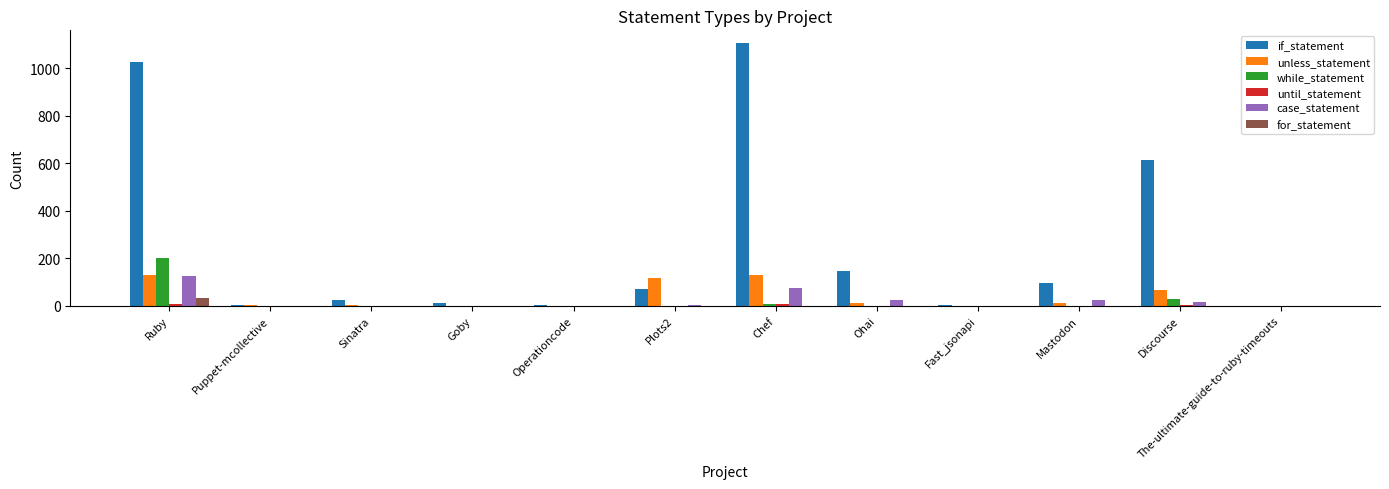

The unless_statement series shows 129 at Chef. True or false?

True